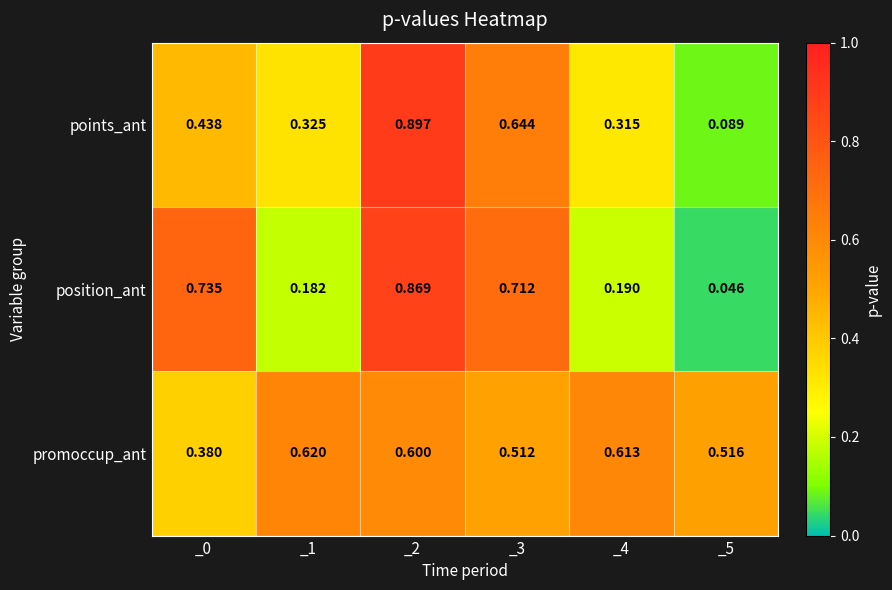

Which series changed the most between _0 and _4?

position_ant